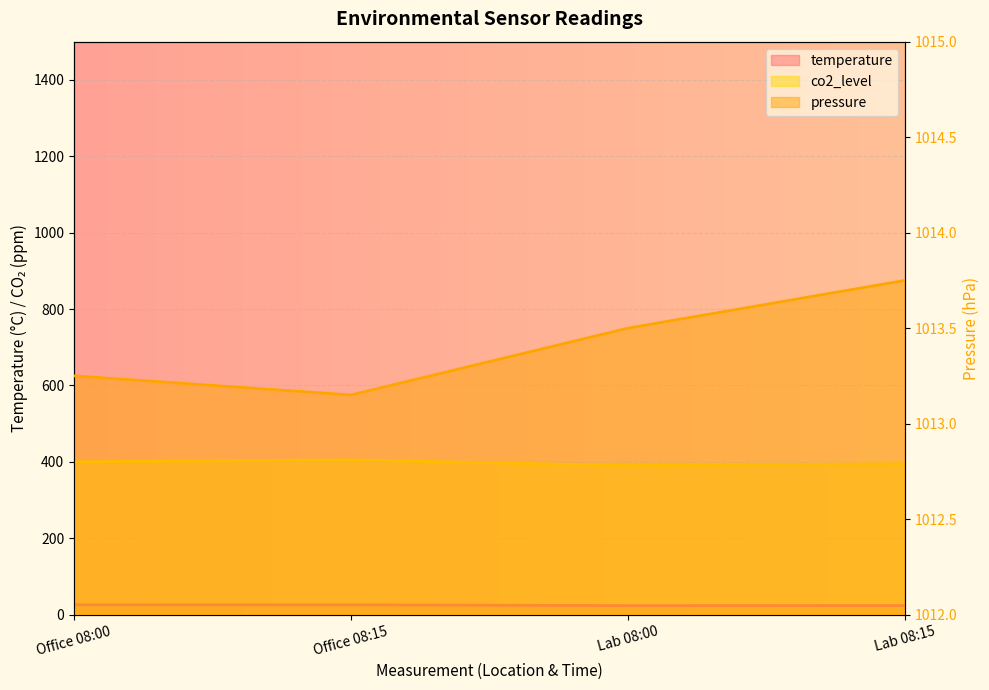

At which category does pressure reach its first local valley?

Office 08:15